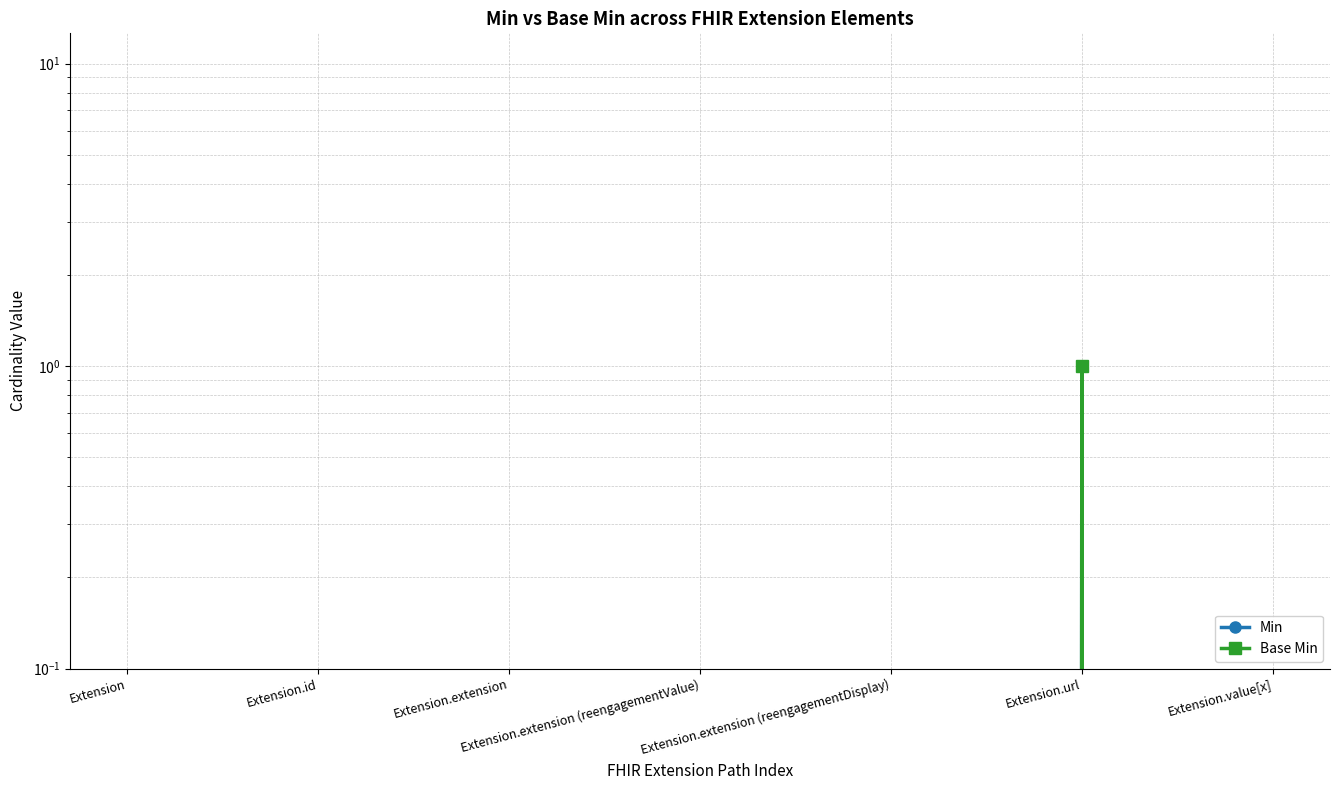

How many values in Min are above zero?

1